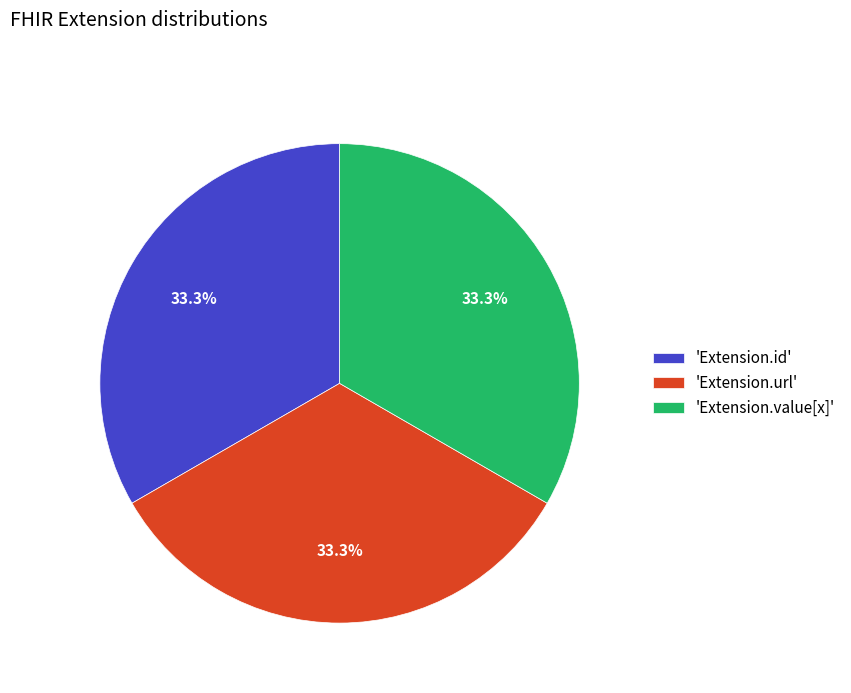

To the nearest percent, what is the difference between the largest and smallest slice percentages?

0%